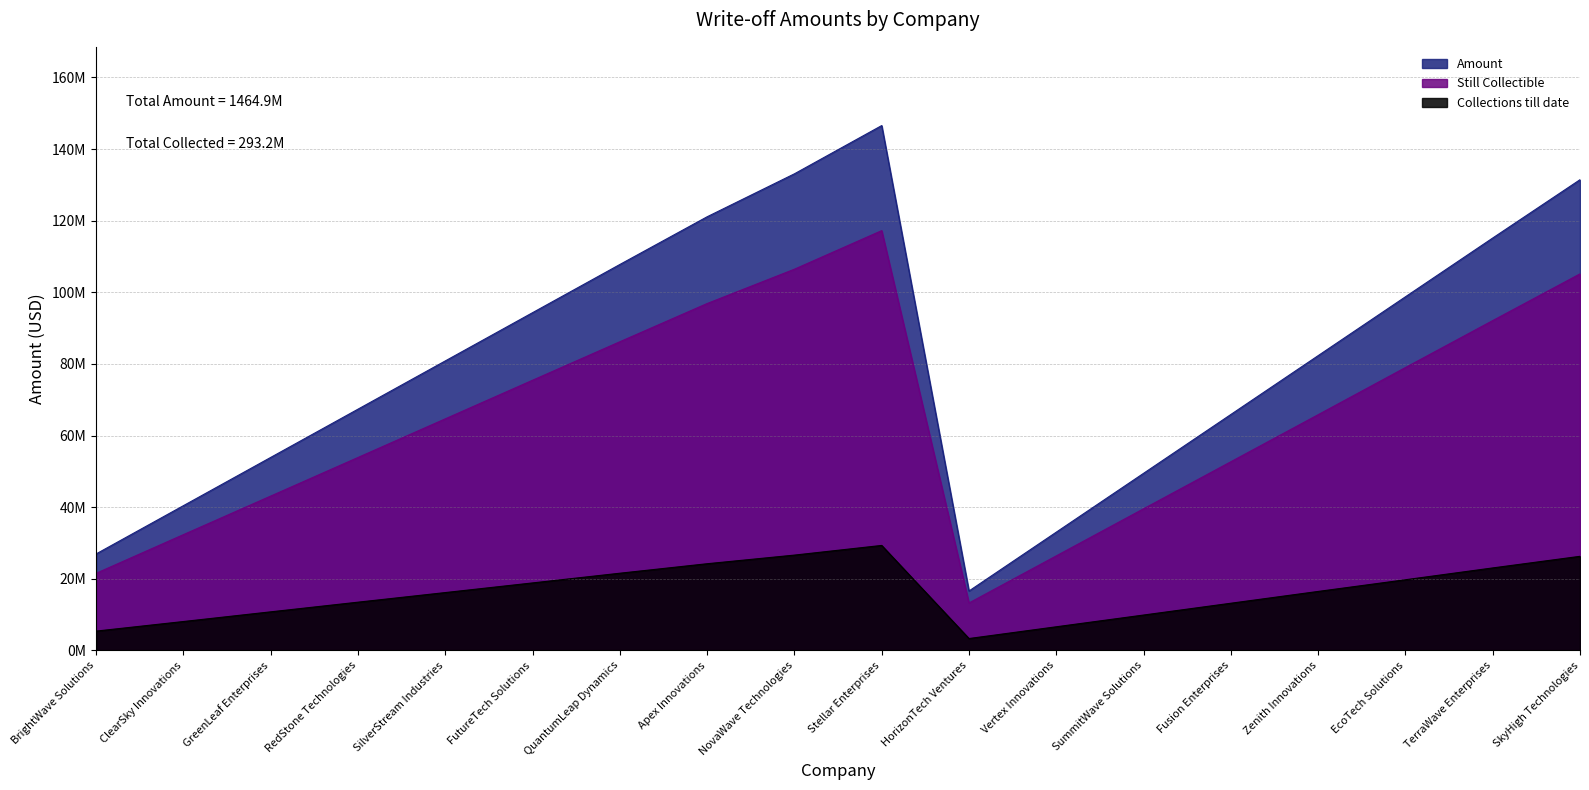

What is the value of the Amount point at the 10th from the left?

146543443.2